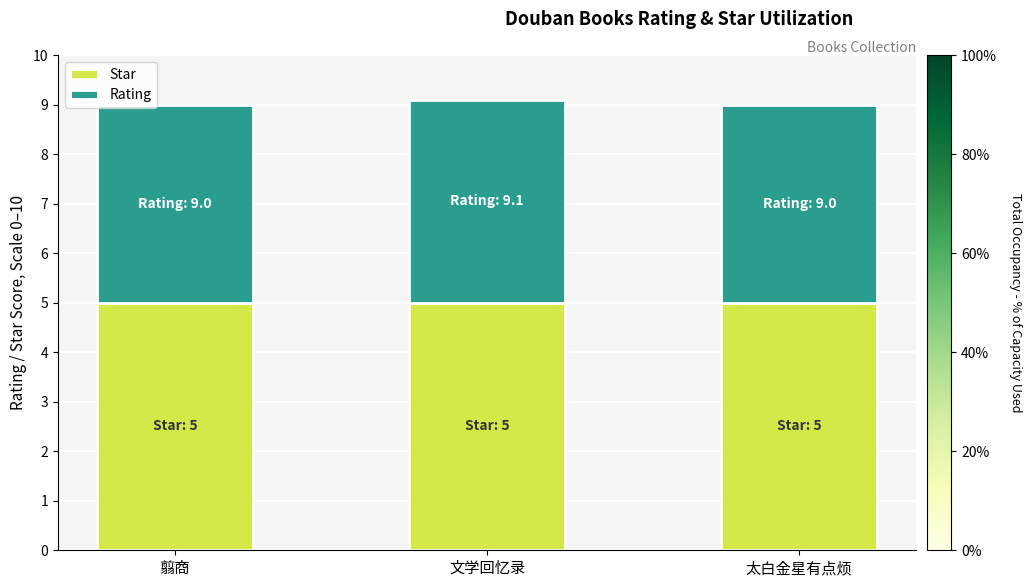

What value does the Star series have at 翦商?

5.0